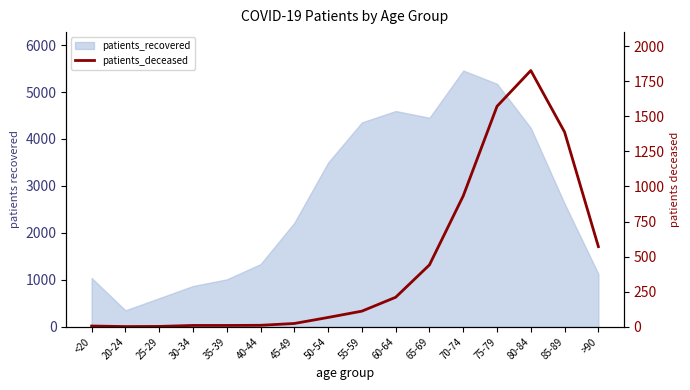

What is the label of the 2nd point from the right?

85-89